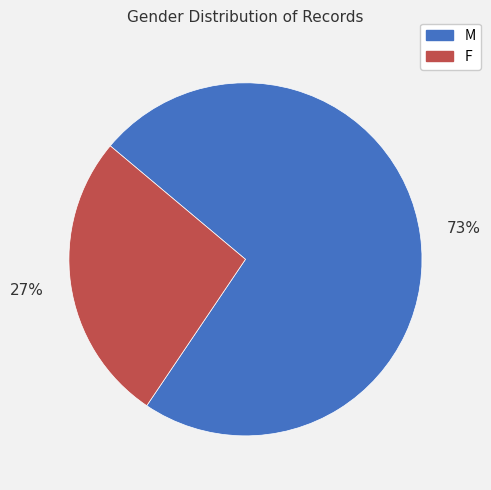

To the nearest percent, what is the combined percentage of M and F?

100%